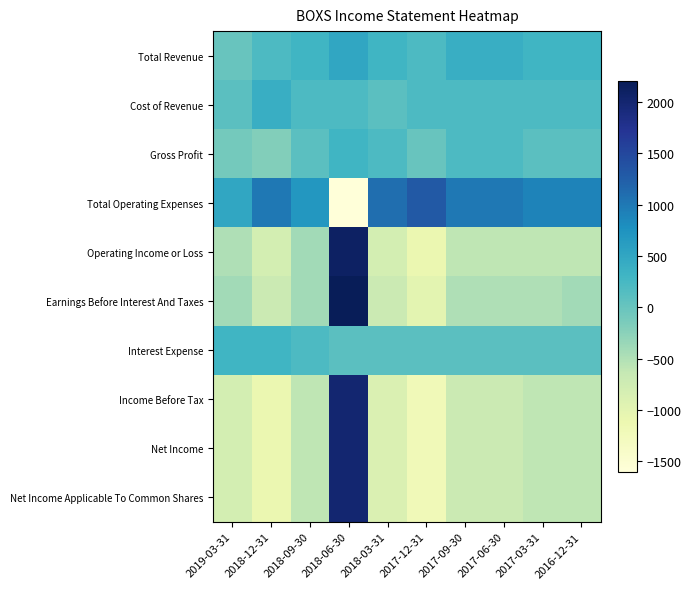

Which series has the largest total across all categories?

Total Operating Expenses